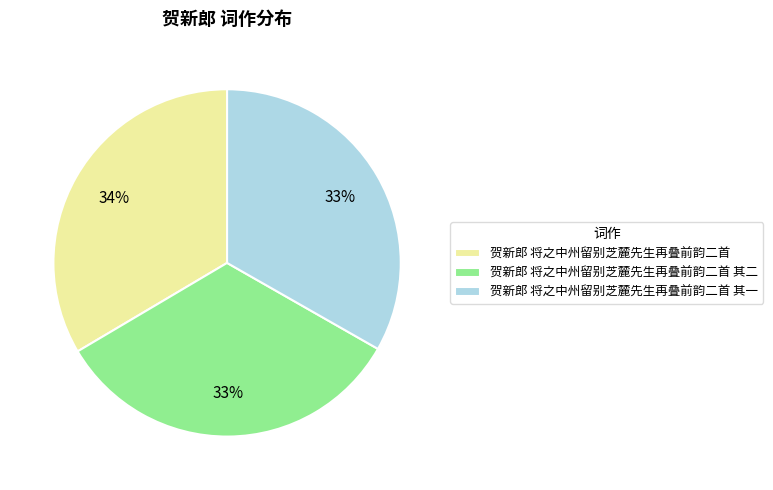

To the nearest percent, what portion does 贺新郎 将之中州留别芝麓先生再叠前韵二首 其一 represent?

33%